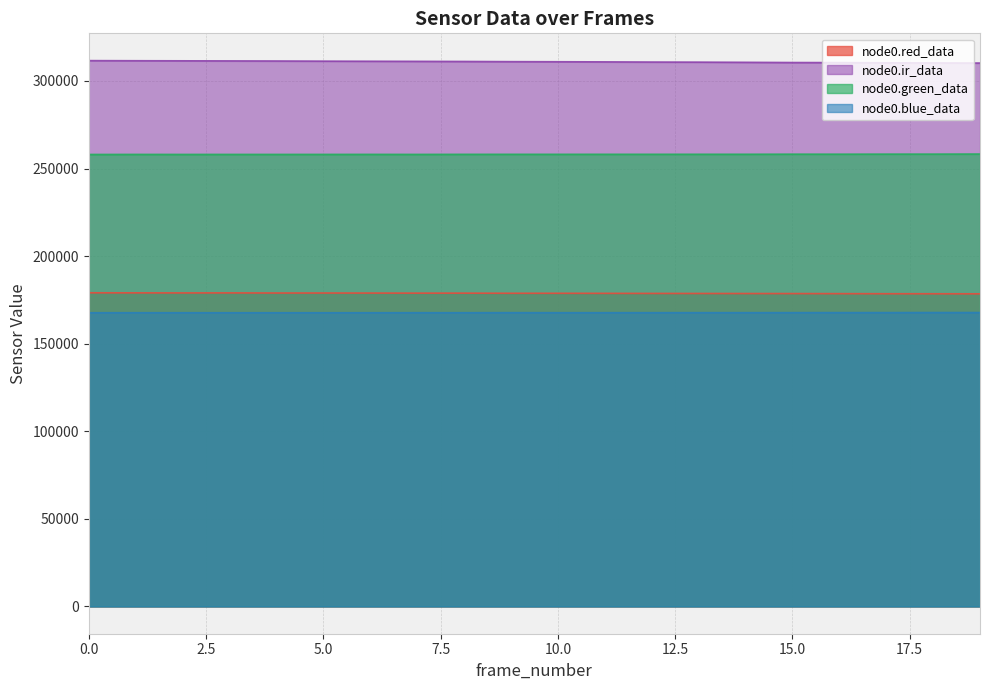

True or false: node0.blue_data has more than 1 interior local peaks.

True